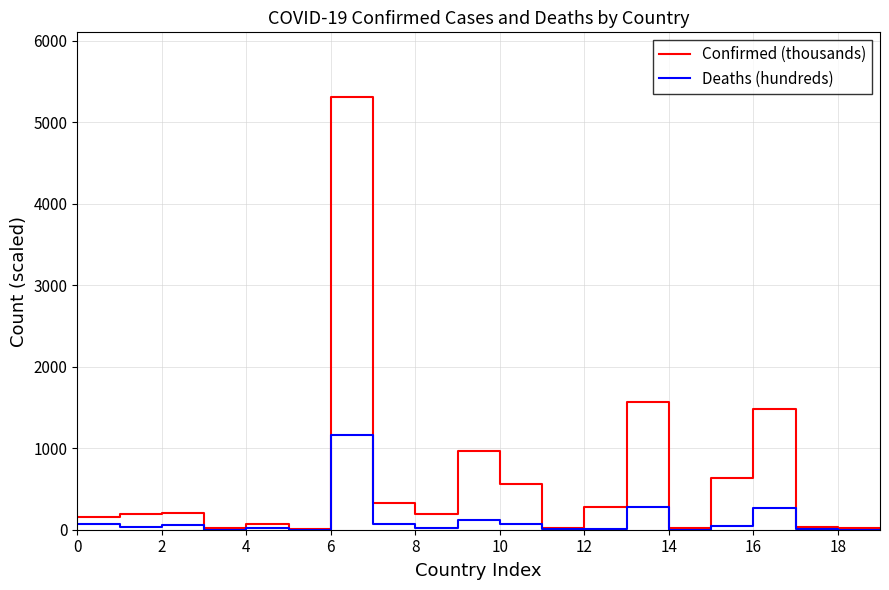

Rank the series by their maximum value, from lowest to highest.

Deaths (hundreds), Confirmed (thousands)